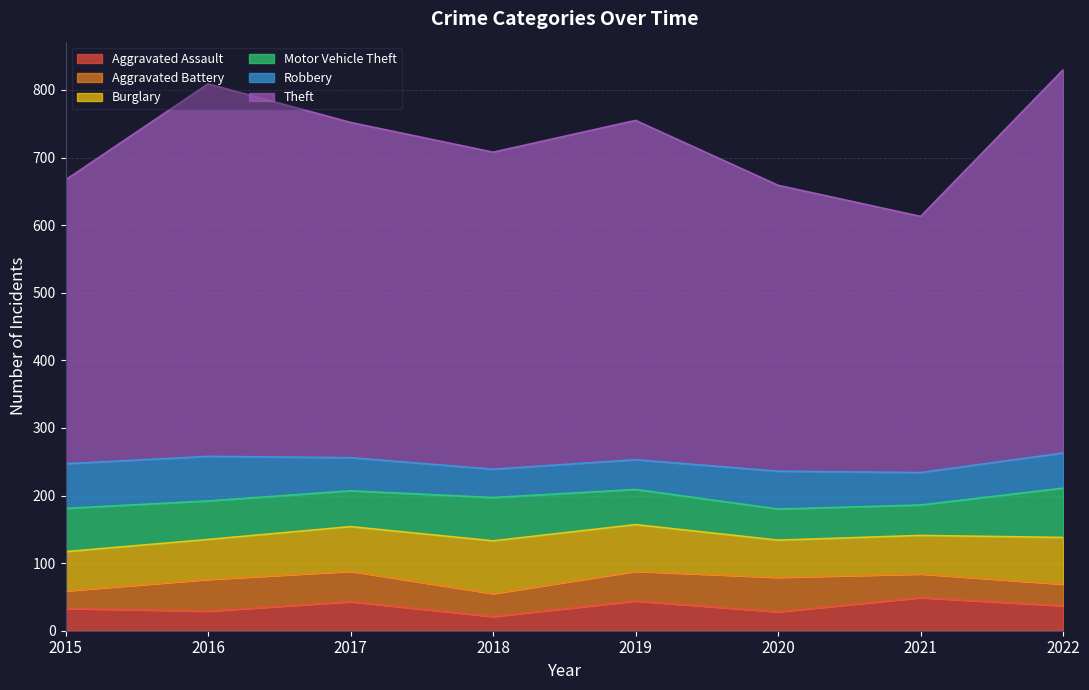

List the series in order of their peak value, lowest first.

Aggravated Assault, Aggravated Battery, Robbery, Motor Vehicle Theft, Burglary, Theft